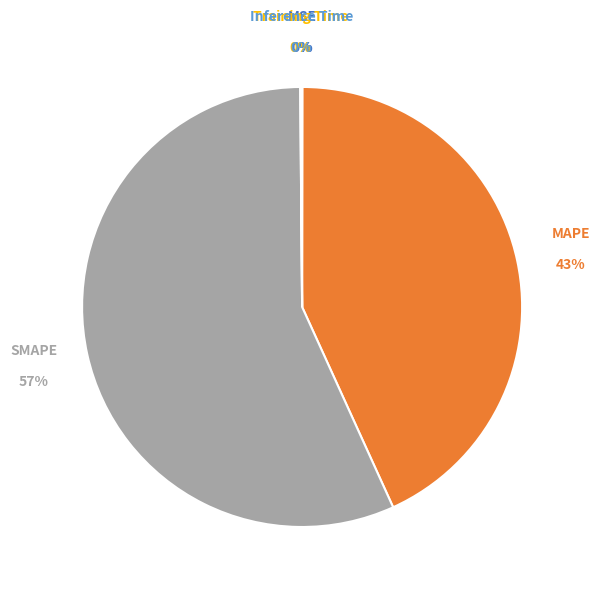

Does SMAPE account for over 50% of the chart?

Yes